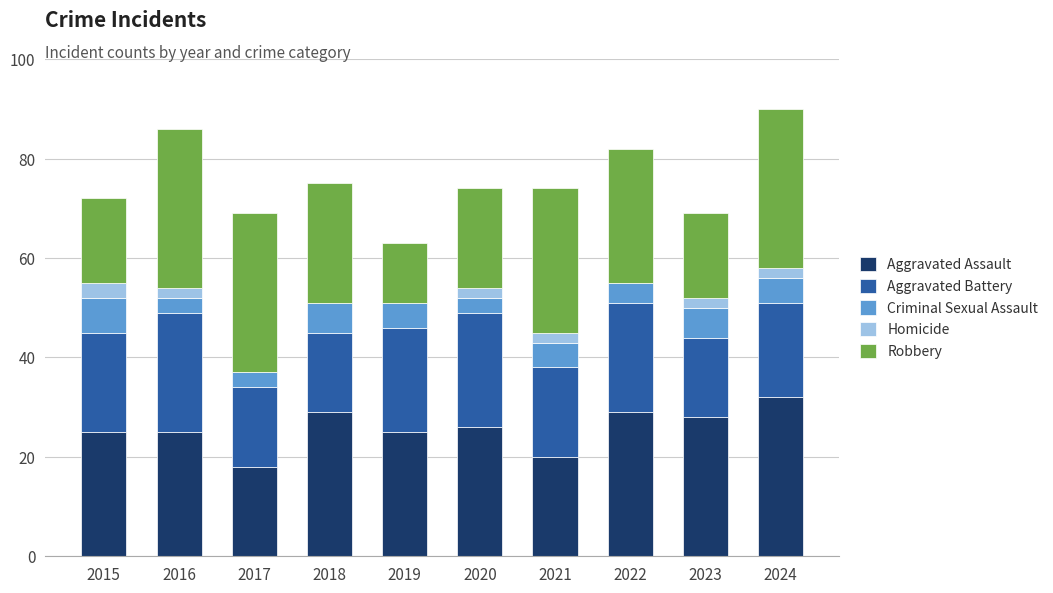

Are the bars horizontal?

No